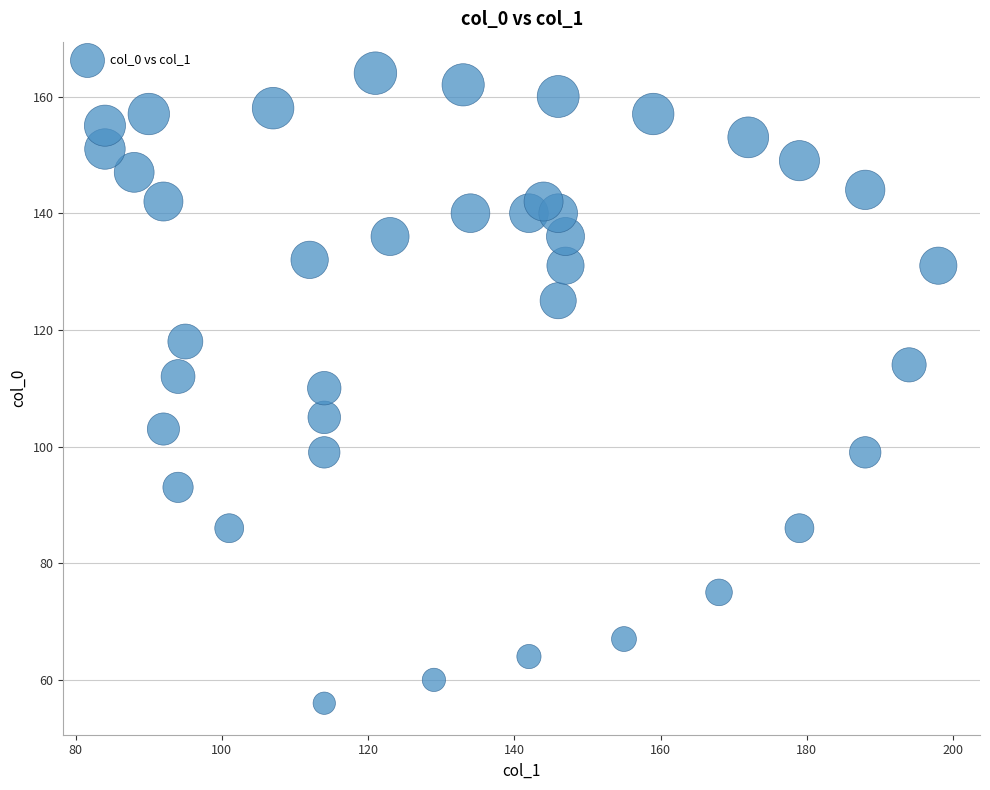

What is the range of X values (max minus min)?

114